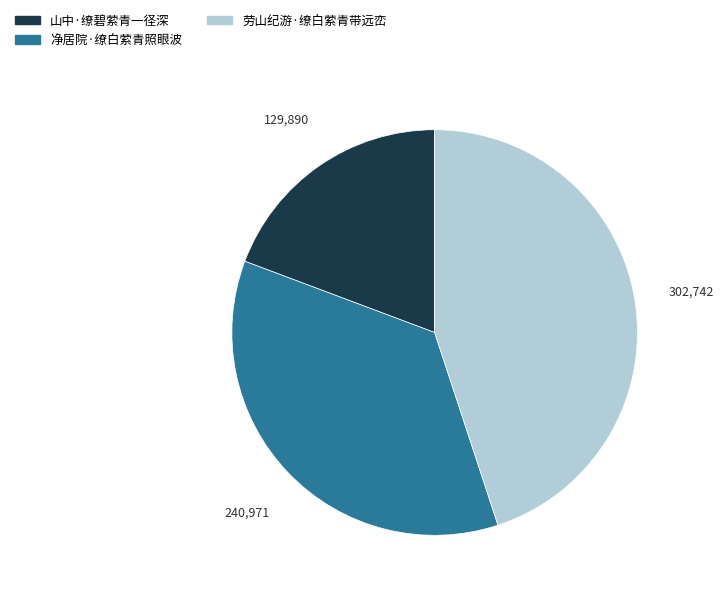

Which category has the smallest portion of the pie?

山中·缭碧萦青一径深